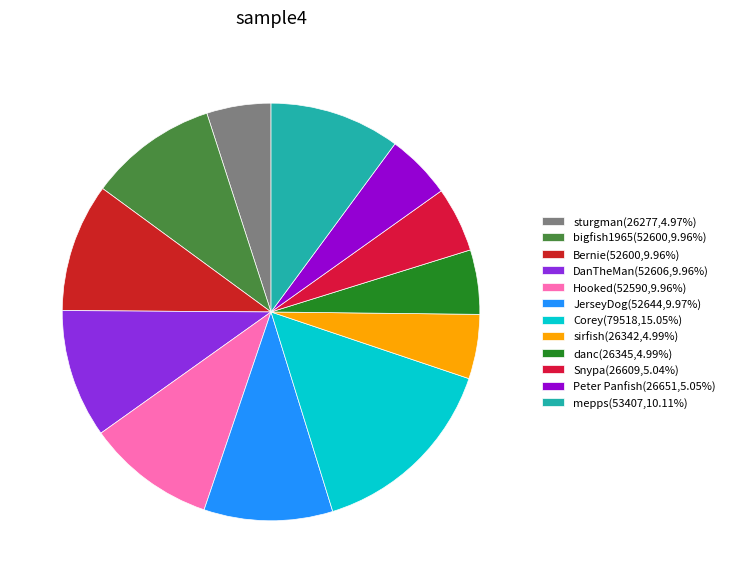

How many slices are in this pie chart?

12